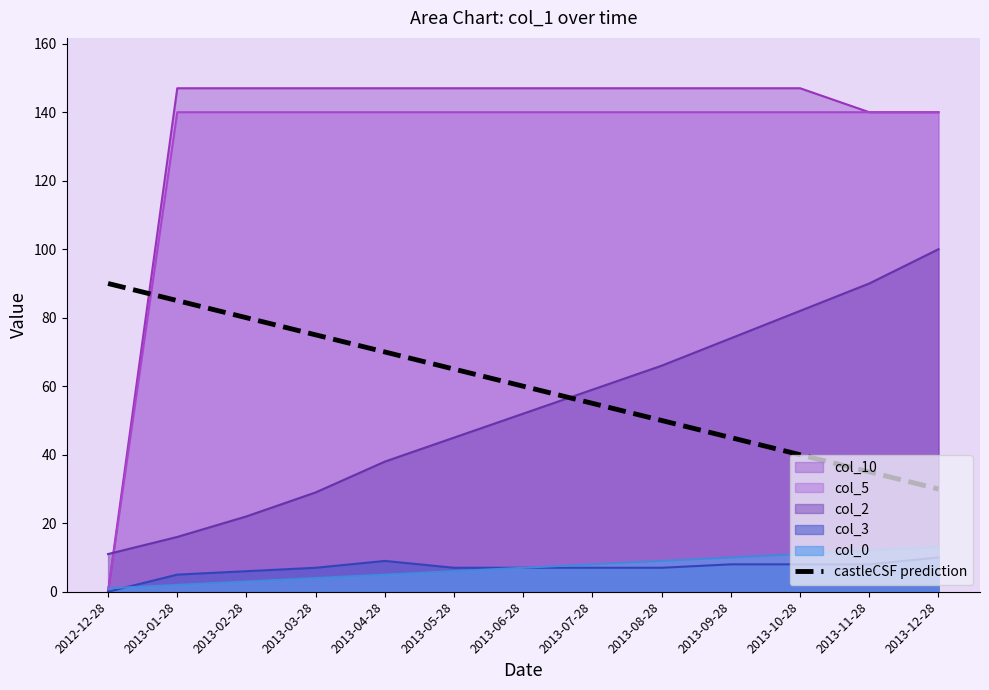

What is the sum of all values?

780